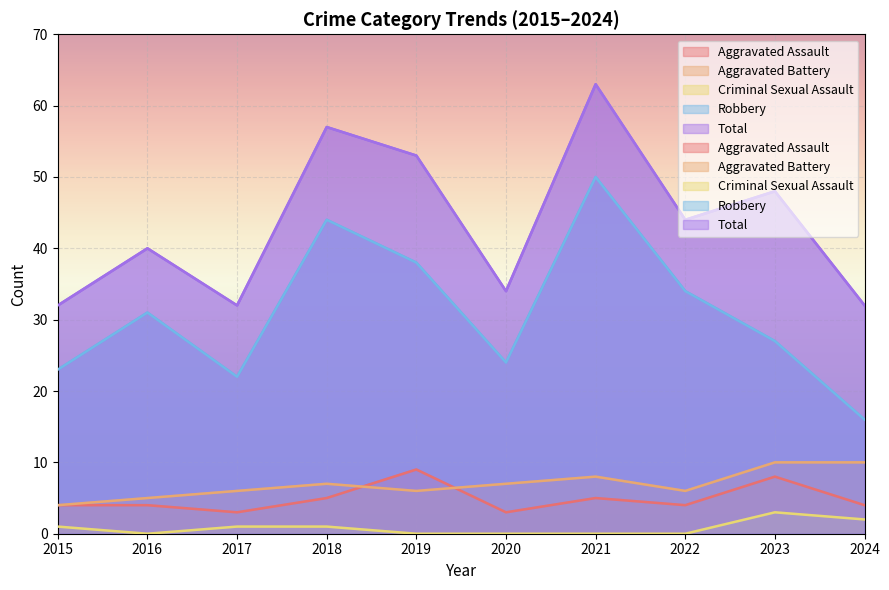

What is the total value across all series at 2016?

80